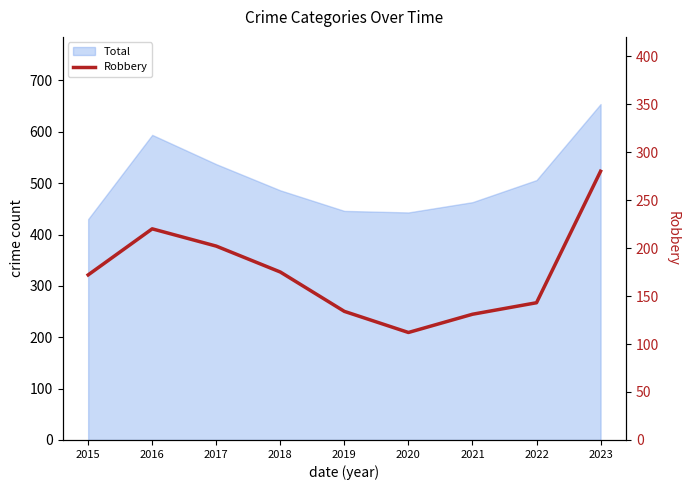

Which has a higher value, 2016 or 2015?

2016